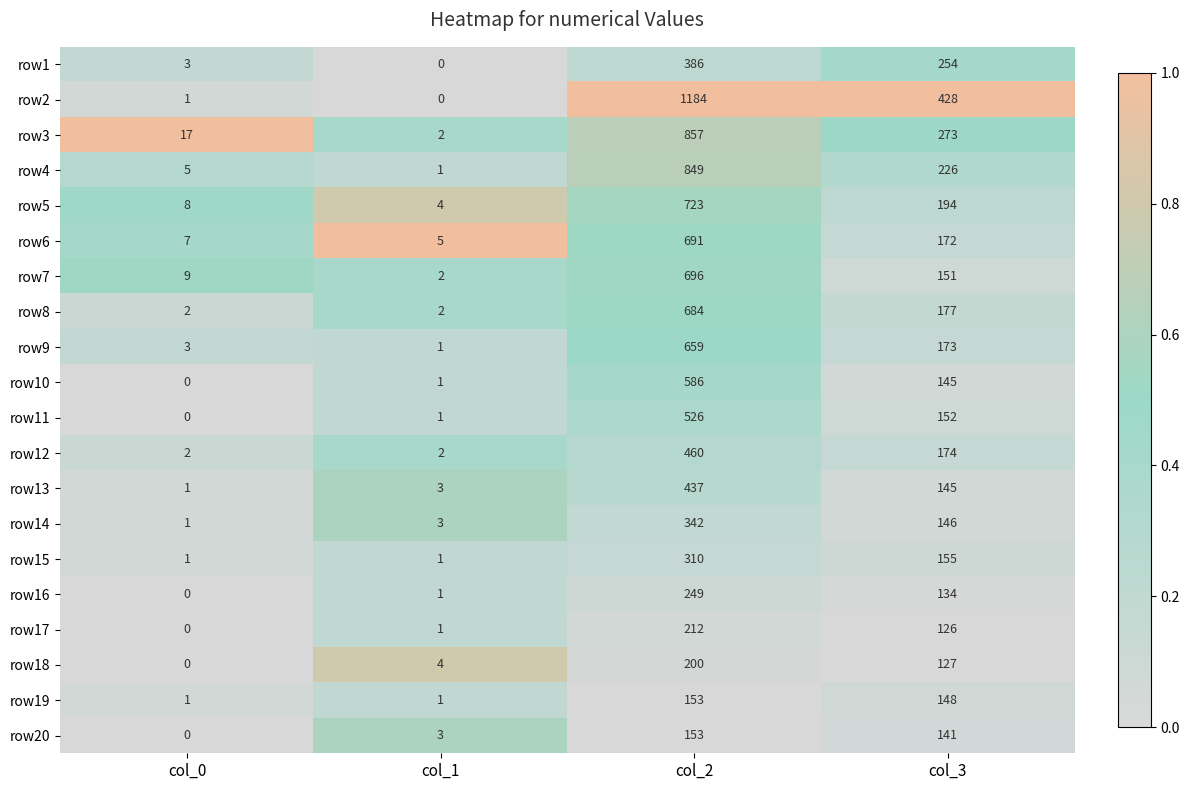

What is the difference between the row14 values at col_3 and col_1?

143